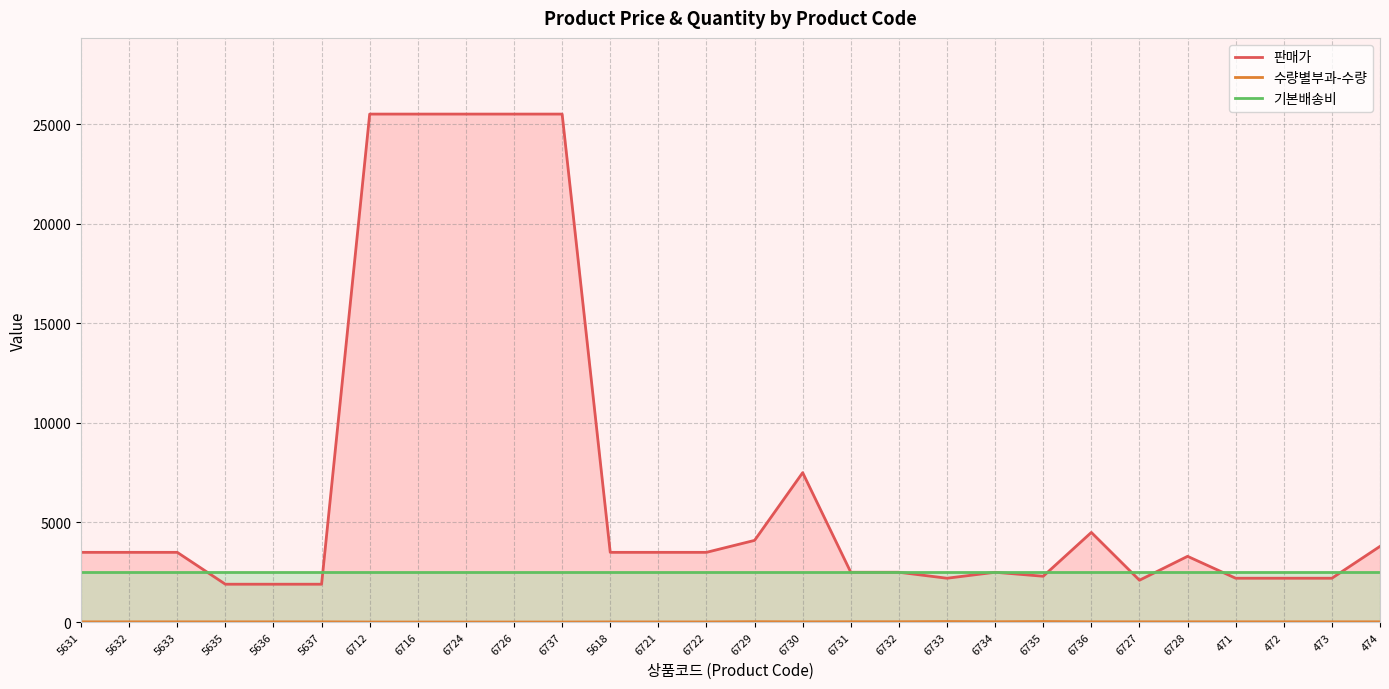

At which category does 판매가 reach its first local peak?

6730